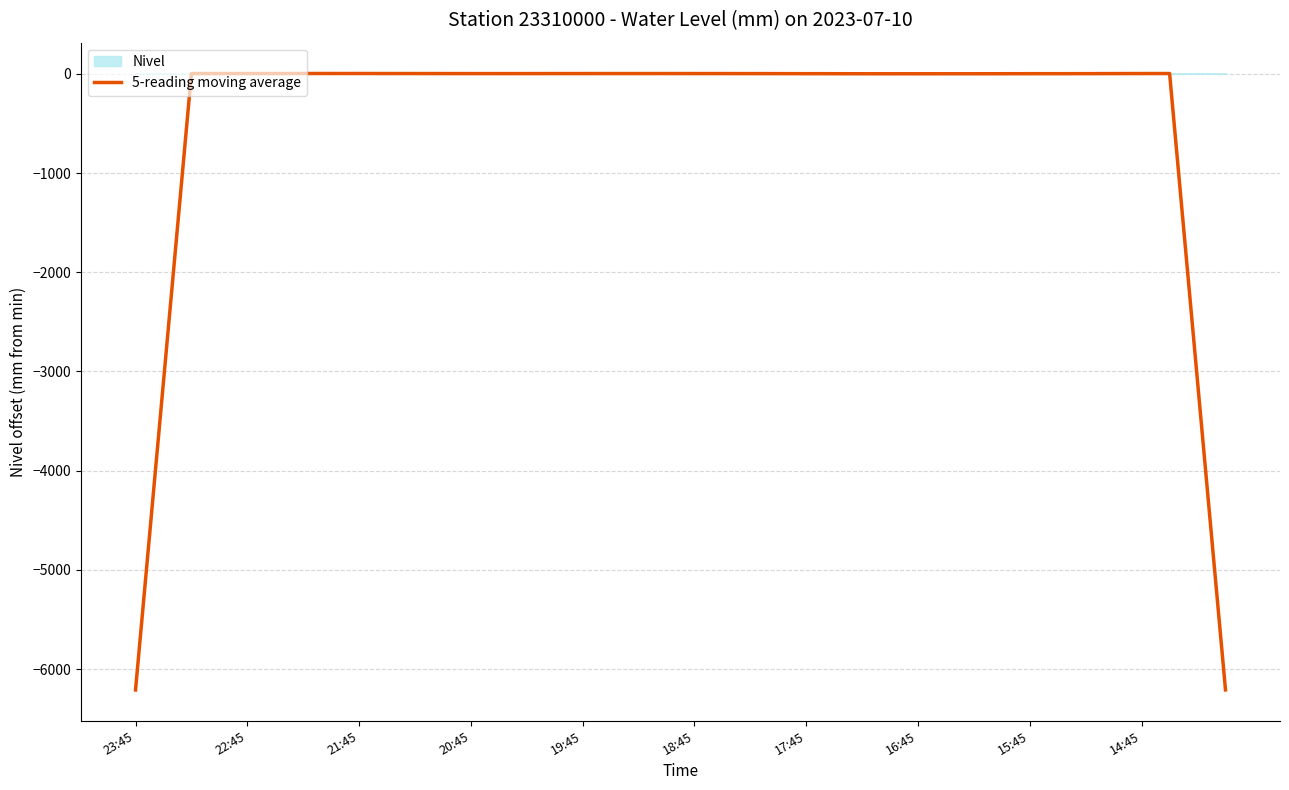

Read the value at 14:45.

2.4